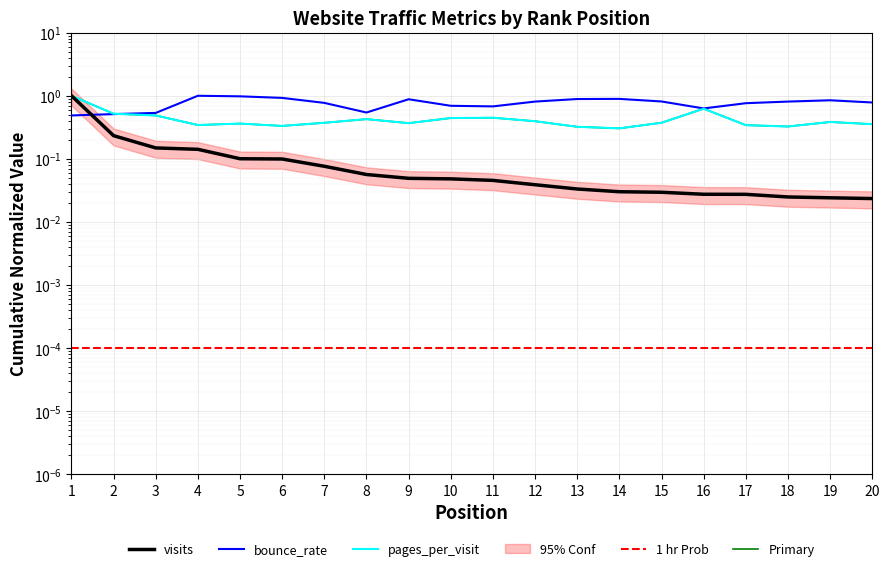

Is it true that bounce_rate equals 0.7 at 10?

True